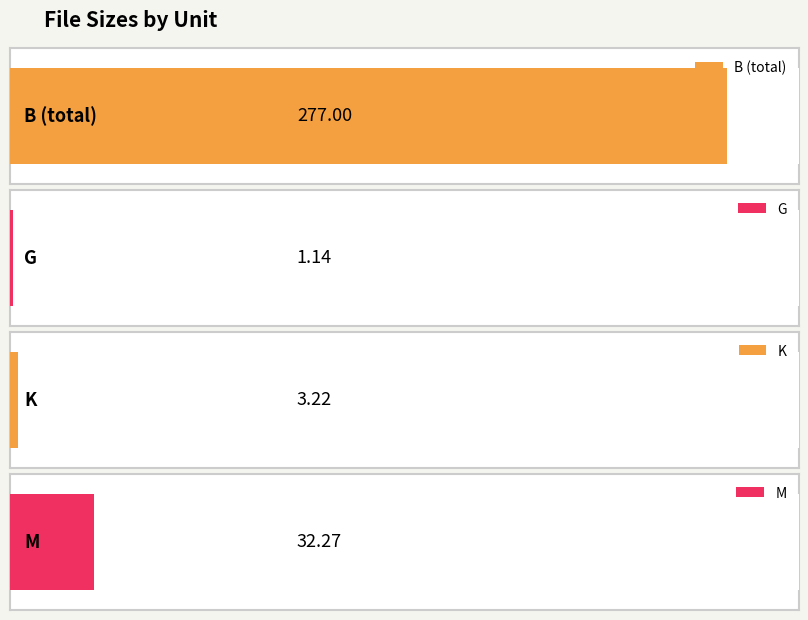

What is the sum of the values at K and B (total)?

280.2